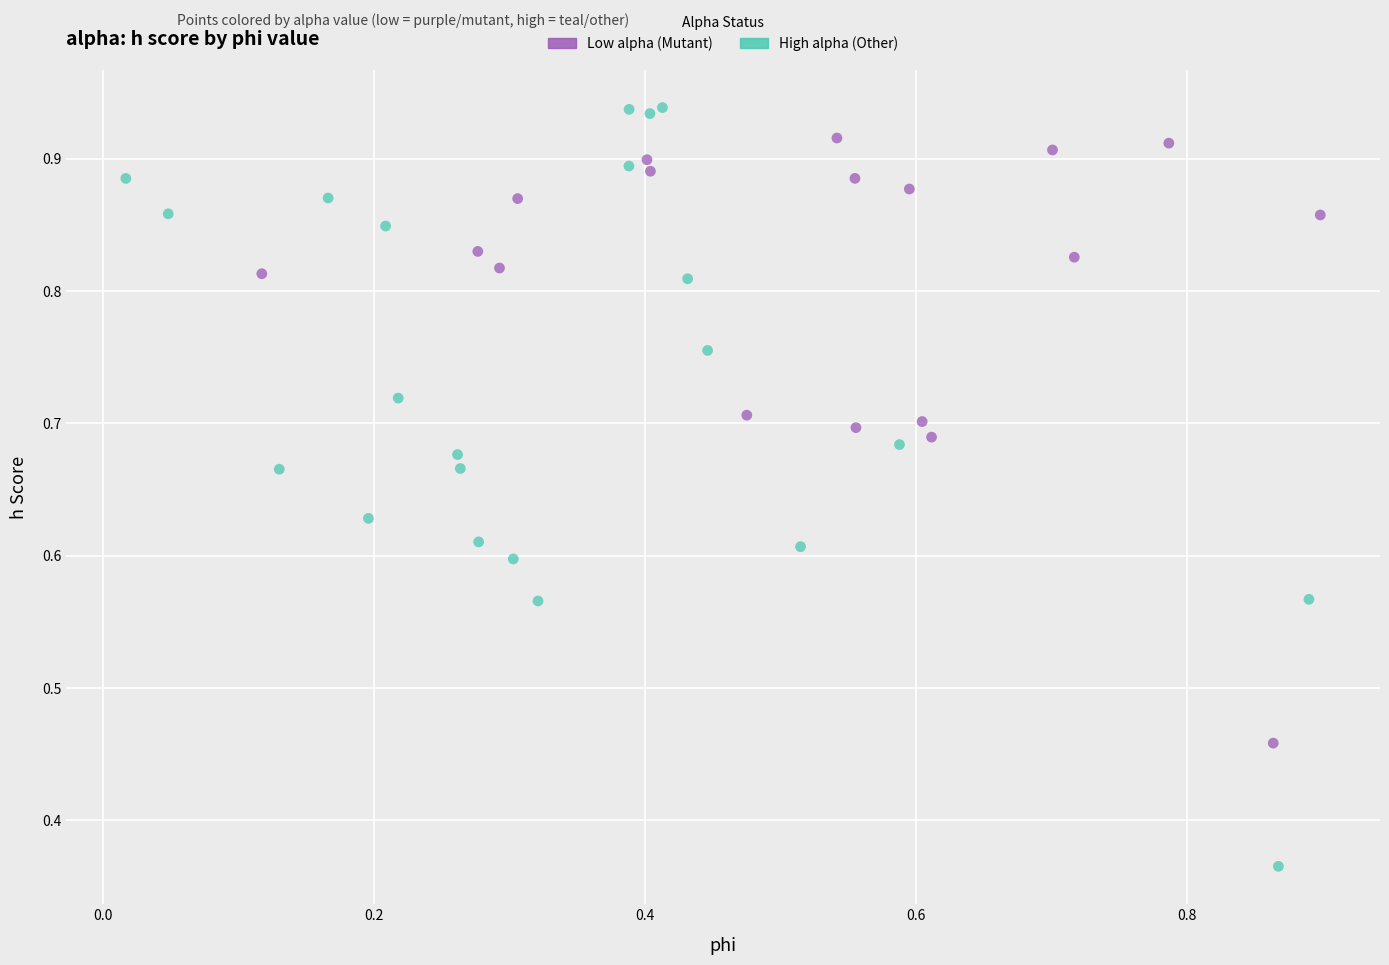

Which series contains the lowest Y value?

High alpha (Other)